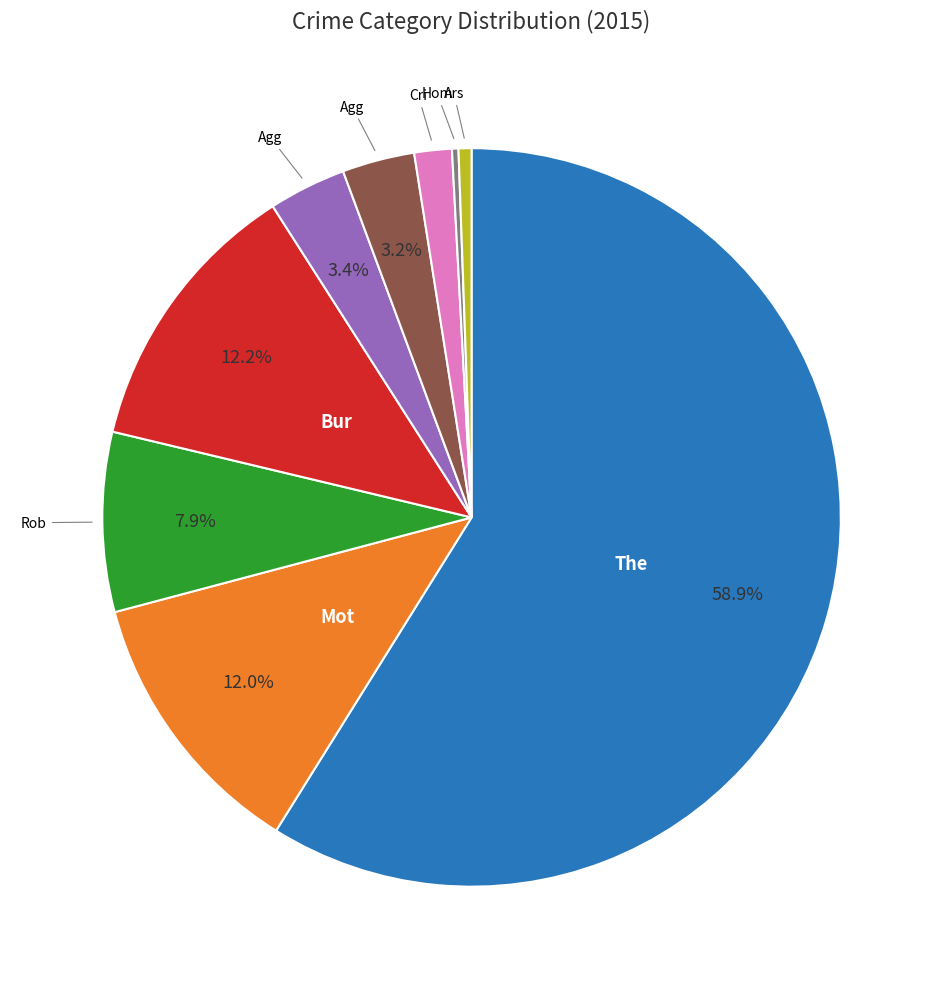

Is there a majority slice in this chart?

Yes